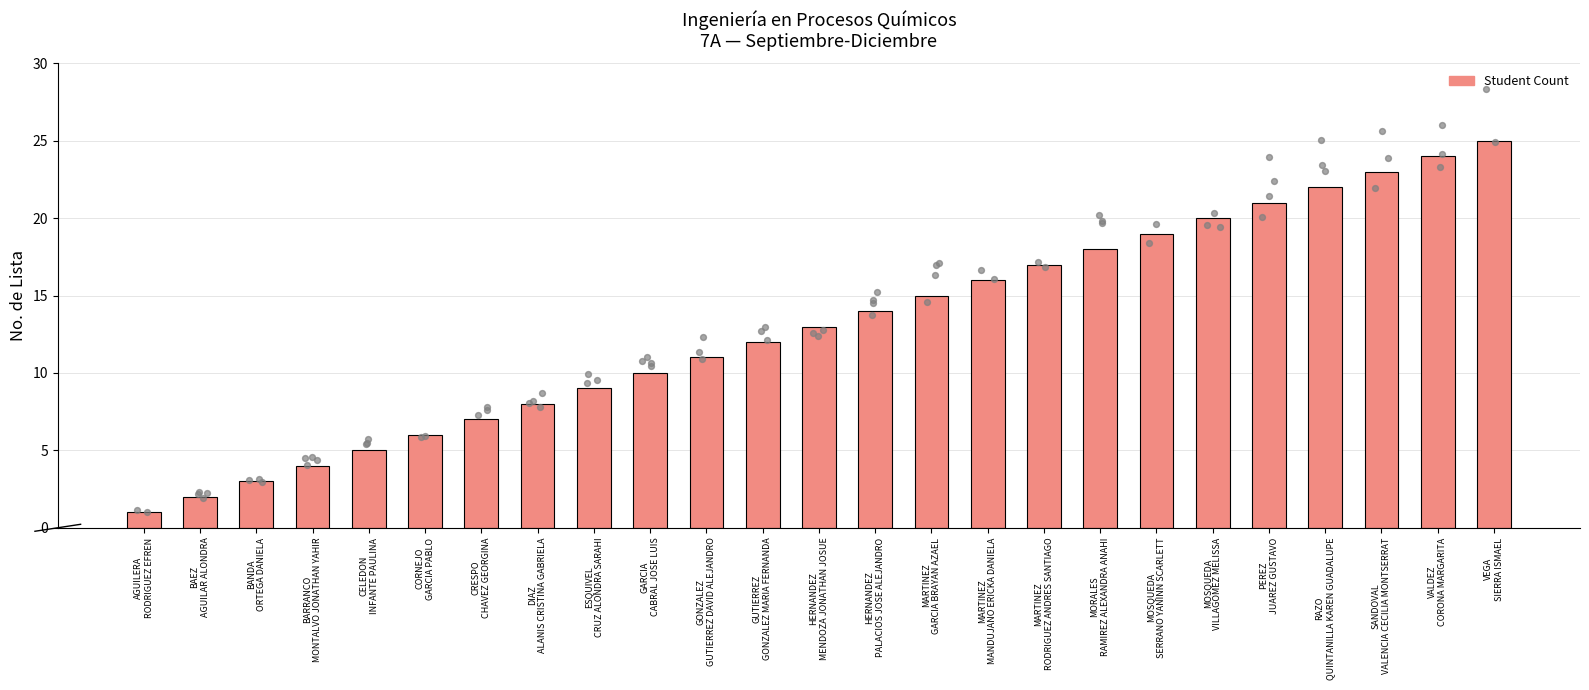

What is the change in value from MOSQUEDA
SERRANO YANINN SCARLETT to VALDEZ
CORONA MARGARITA?

+5